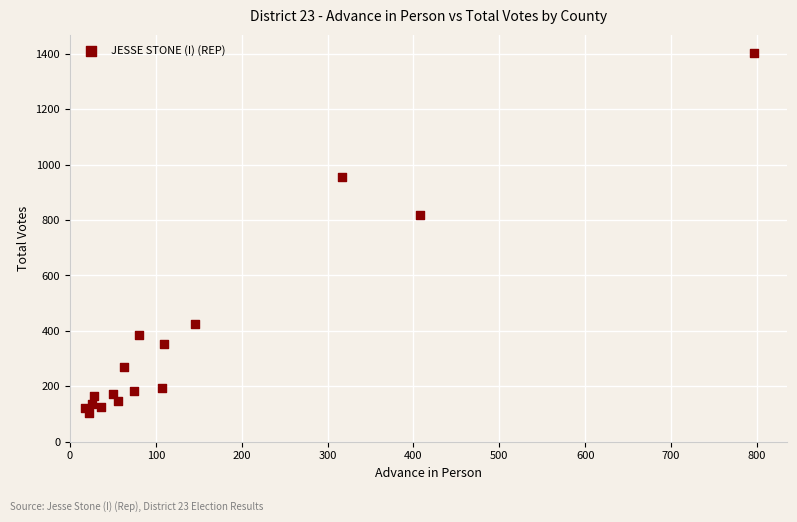

What is the range of Y values (max minus min)?

1302